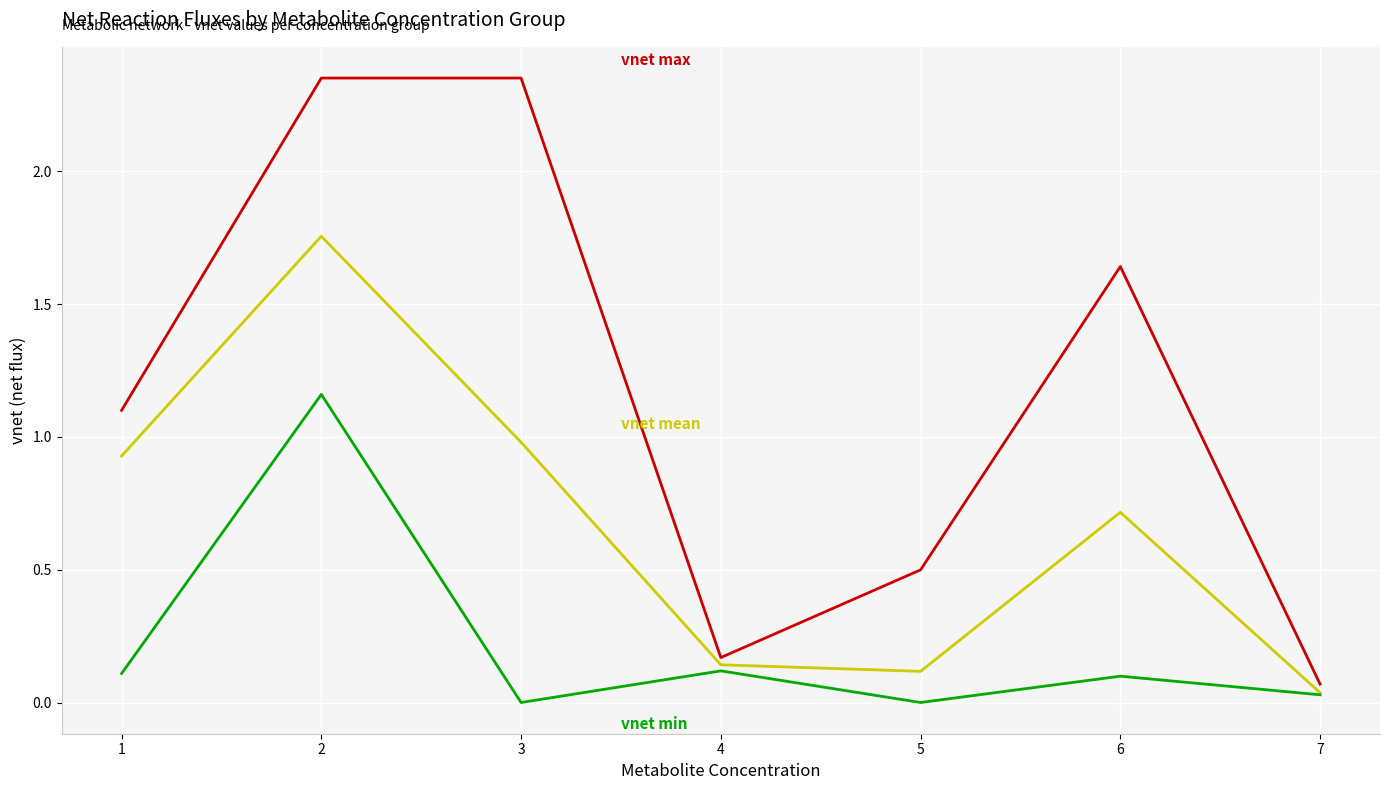

What is the spread (max minus min) of values at 1?

1.0